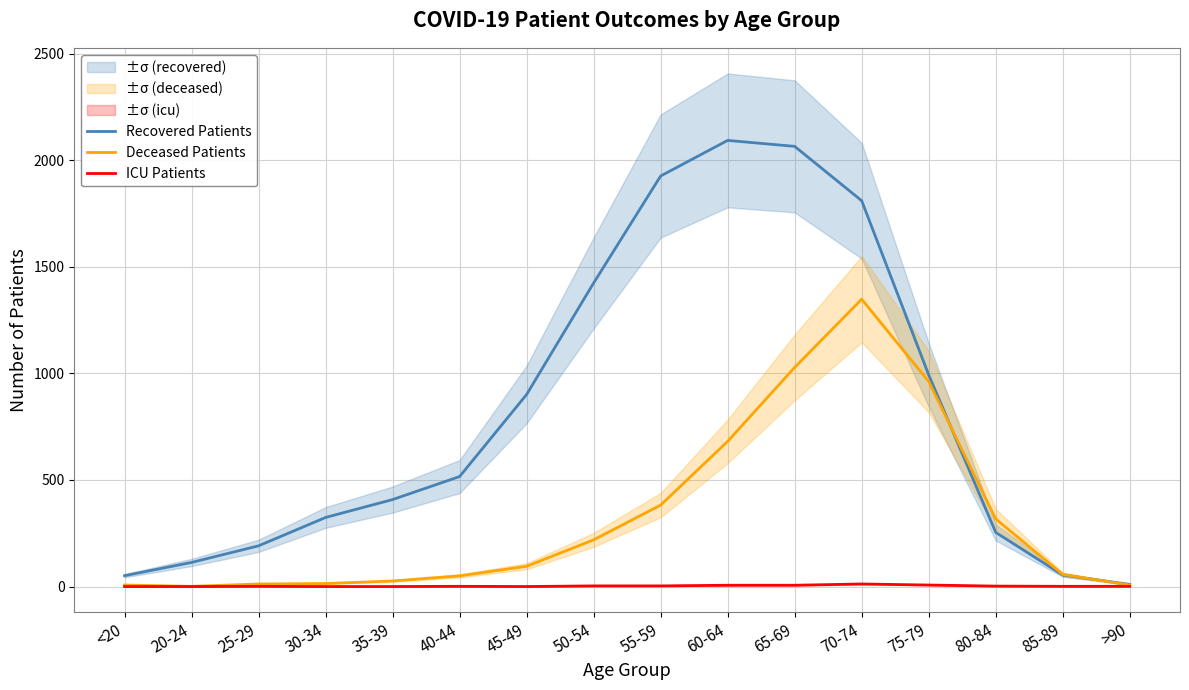

What are all the series names shown in the legend?

Recovered Patients, Deceased Patients, ICU Patients